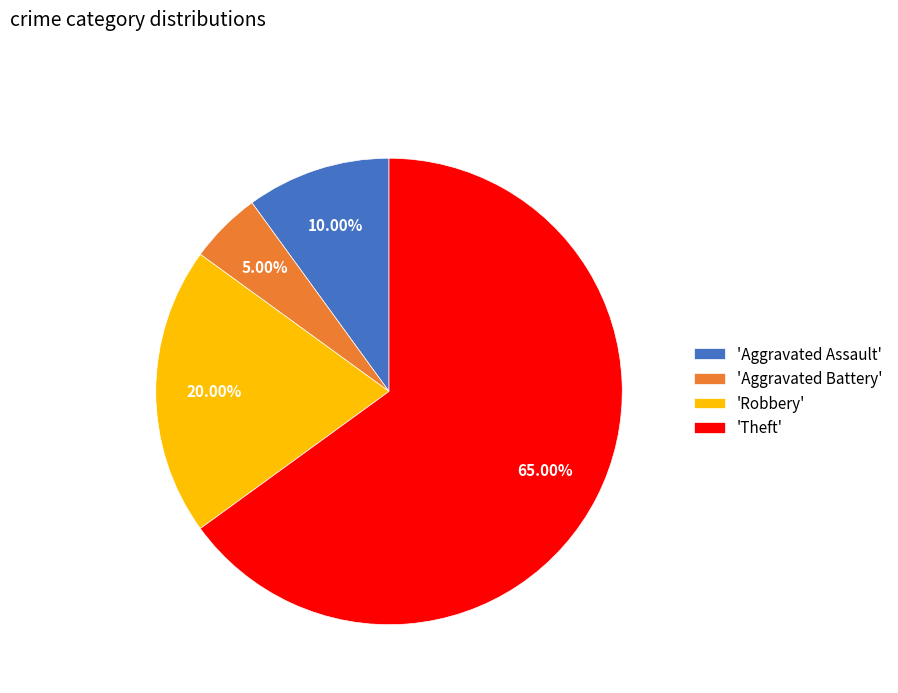

Count the number of slices in the pie.

4